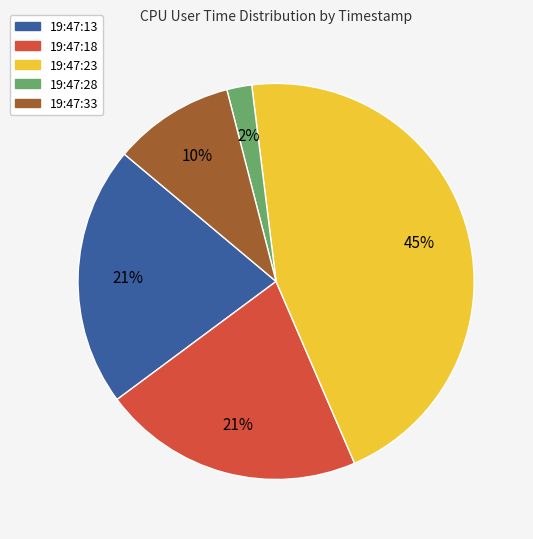

Which slice is the largest?

19:47:23